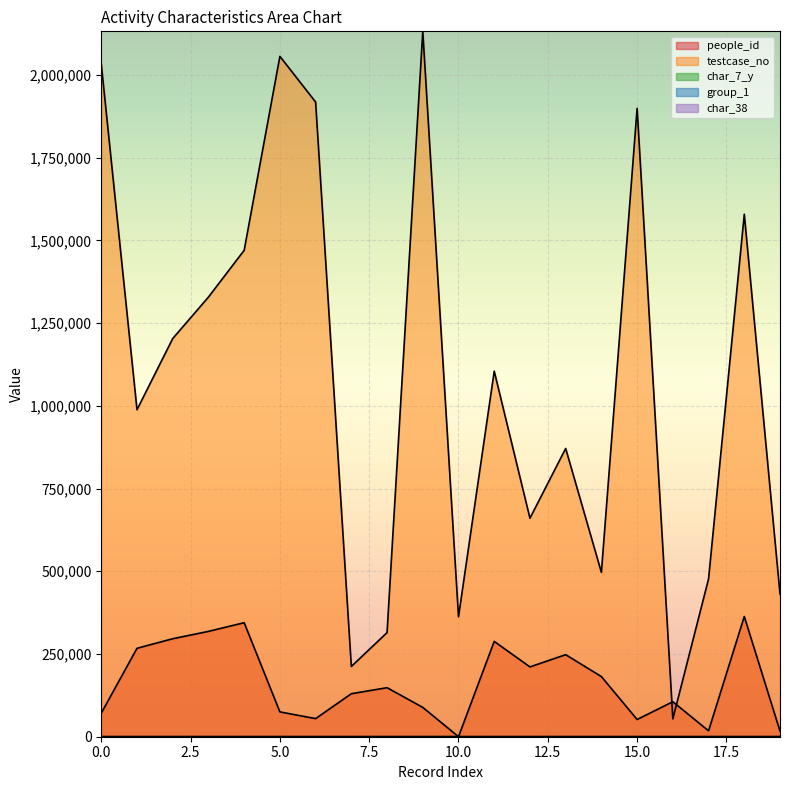

Reading left to right, extract all data points from this chart.

people_id: 71209	267218	296128	318315	344553	74982	54699	129935	148177	88598	157	288046	210945	247940	181683	52010	105739	17812	363276	16978
testcase_no: 2032413	988215	1203200	1328534	1469902	2055951	1917945	212269	314628	2131587	362277	1104574	660303	871046	496550	1898957	53784	476870	1578892	431192
char_7_y: 15	24	1	11	20	8	21	24	18	19	2	19	1	4	24	9	9	2	9	10
group_1: 2	2	2	2	2	1	2	2	2	2	2	2	2	2	2	2	2	2	2	1
char_38: 0	0	0	0	0	1	1	0	0	0	0	0	1	1	1	0	0	1	0	1